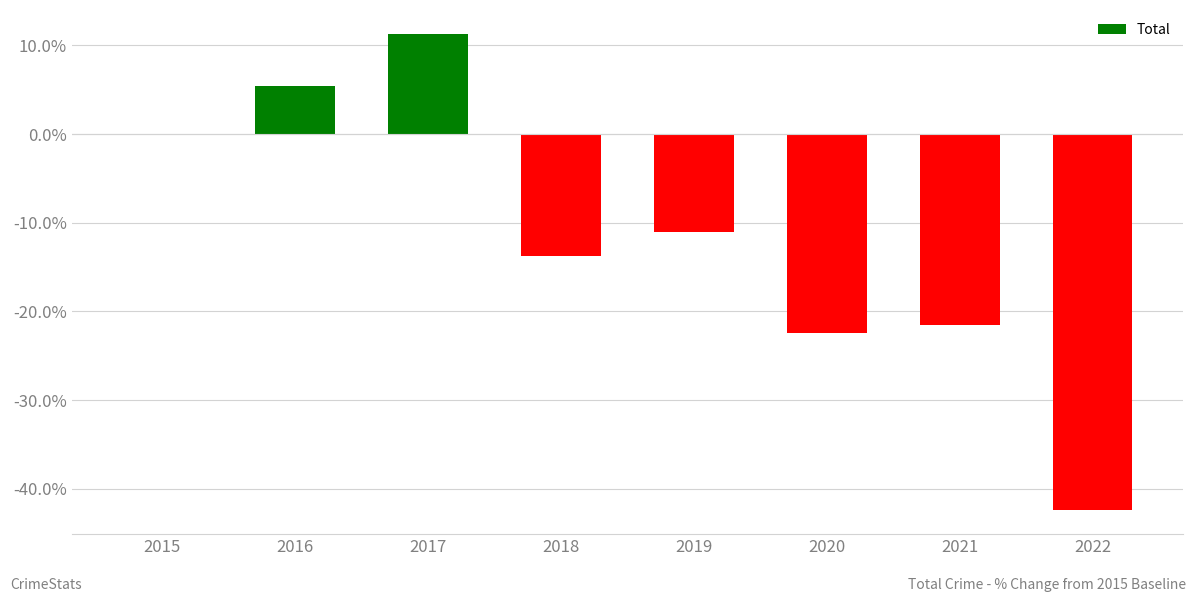

True or false: the data shows -23.1 at 2018.

False